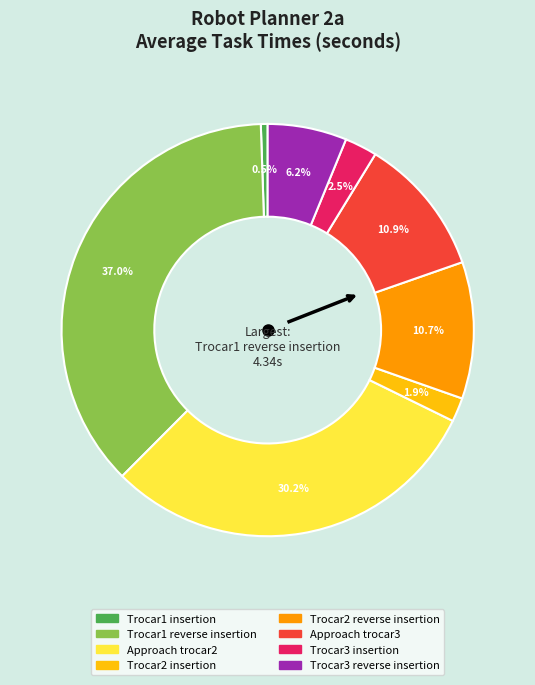

Which has a higher value, Trocar1 insertion or Trocar2 insertion?

Trocar2 insertion